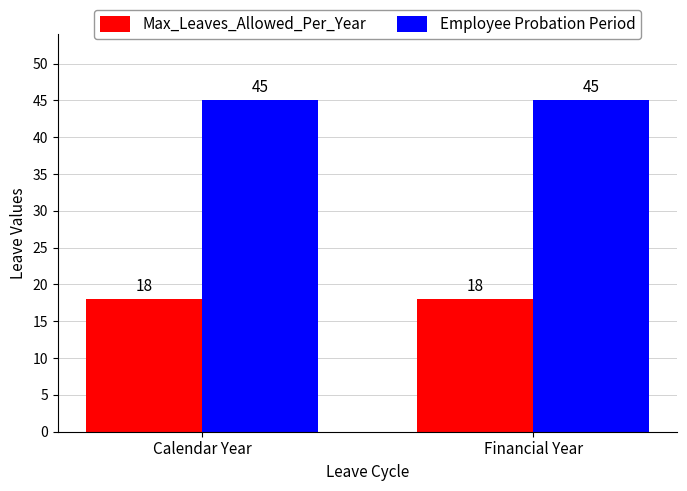

Which series has the largest total across all categories?

Employee Probation Period